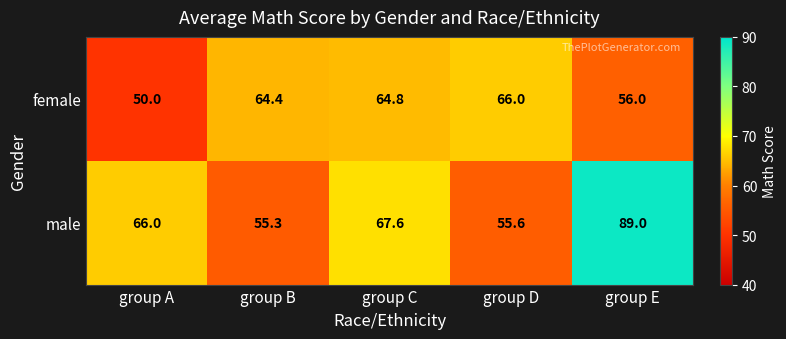

What is the difference between the highest and lowest values at group D?

10.4